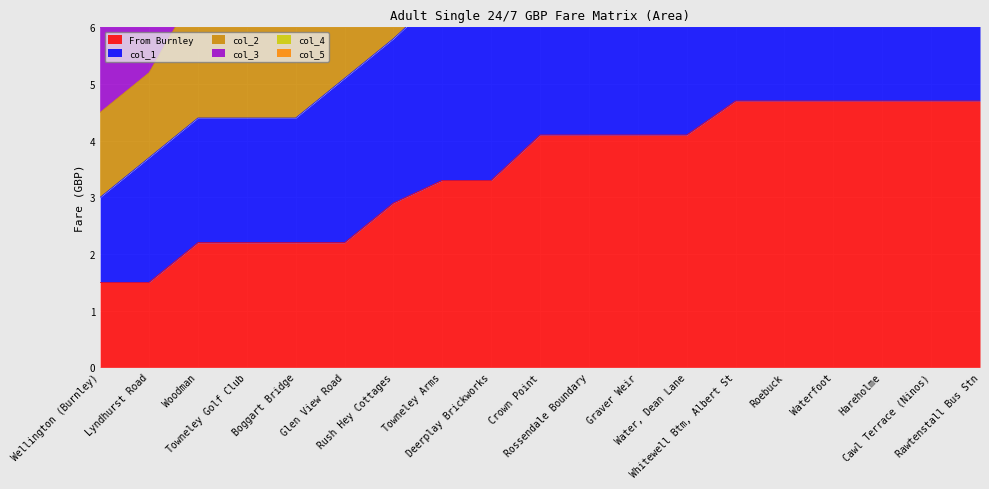

Between Towneley Golf Club and Crown Point, which is larger?

Crown Point